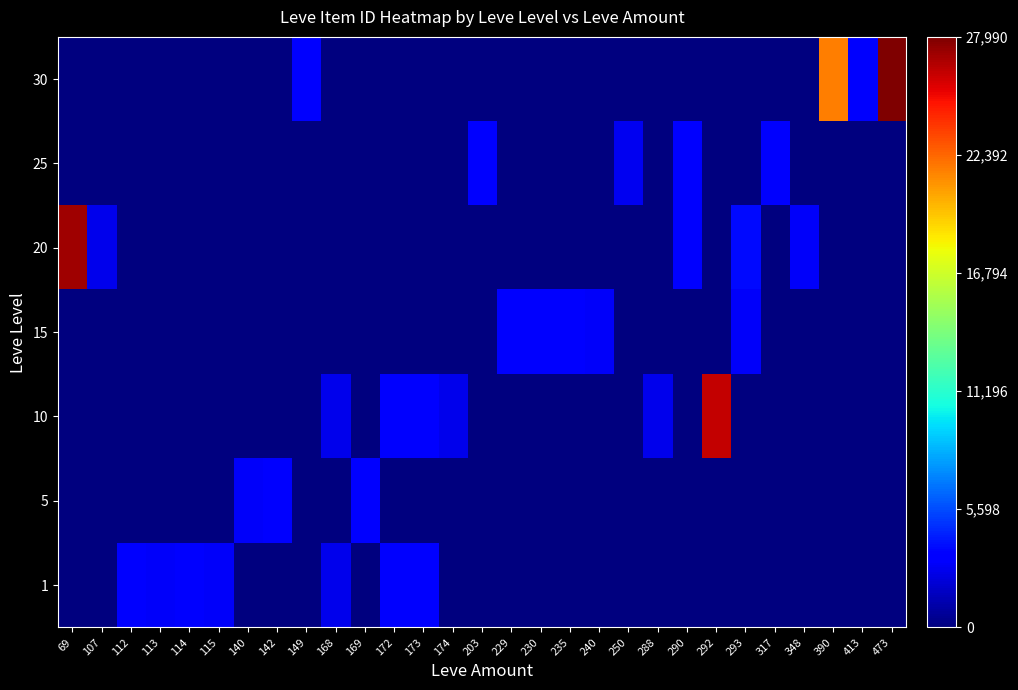

Between 107 and 140, which is larger?

107